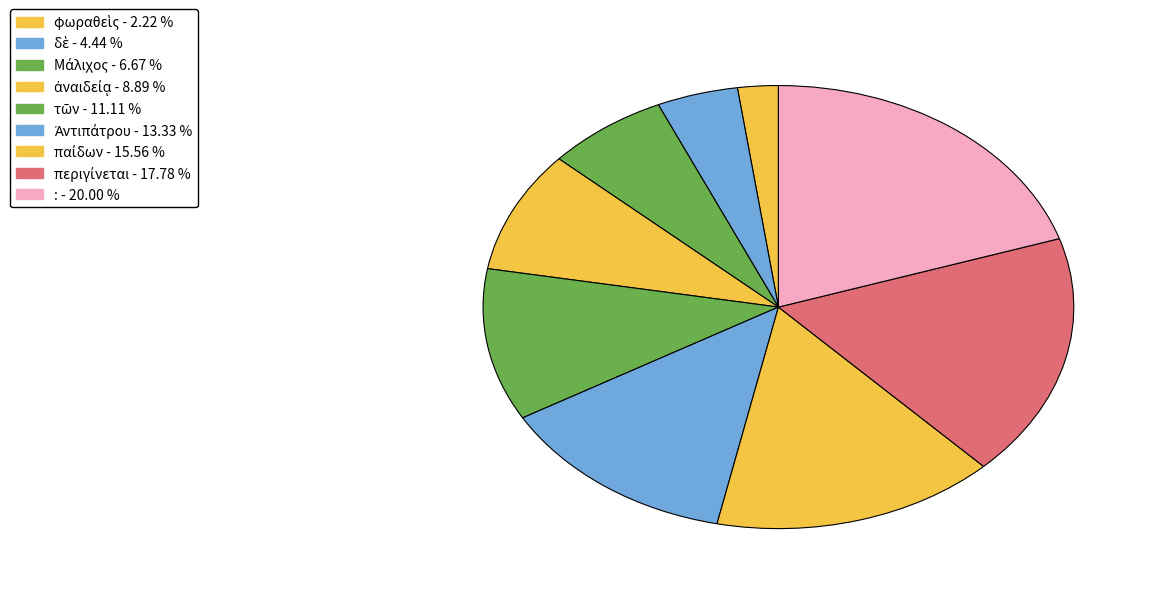

Is ἀναιδείᾳ the majority of the pie?

No